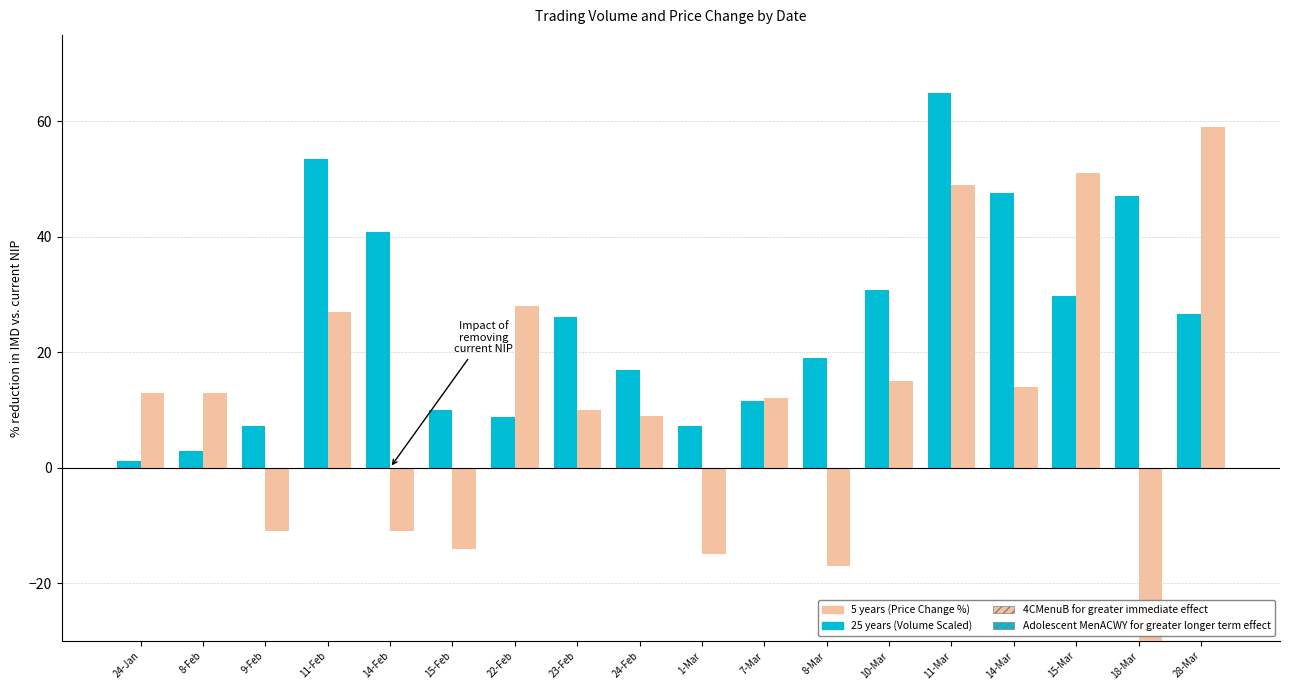

The value of 5 years (Price Change %) at 8-Feb is 5.9. True or false?

False